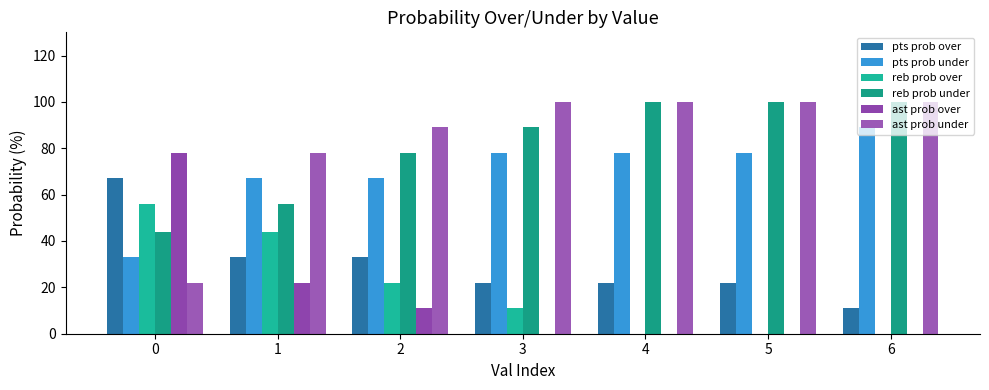

Are the bars horizontal?

No